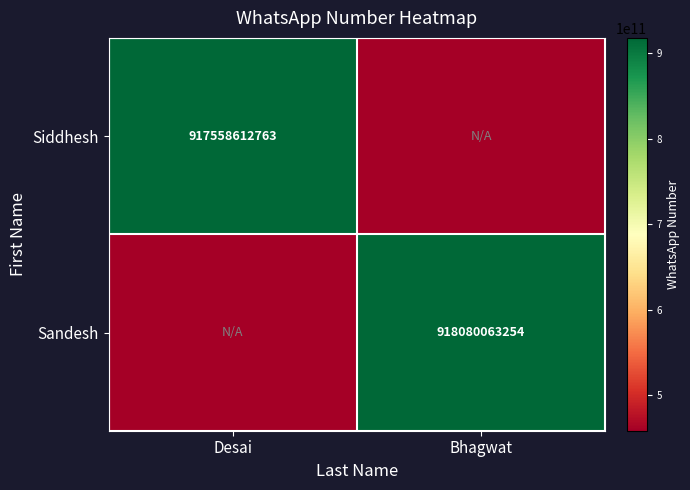

Is it true that Sandesh equals 225285824709.8 at Bhagwat?

False